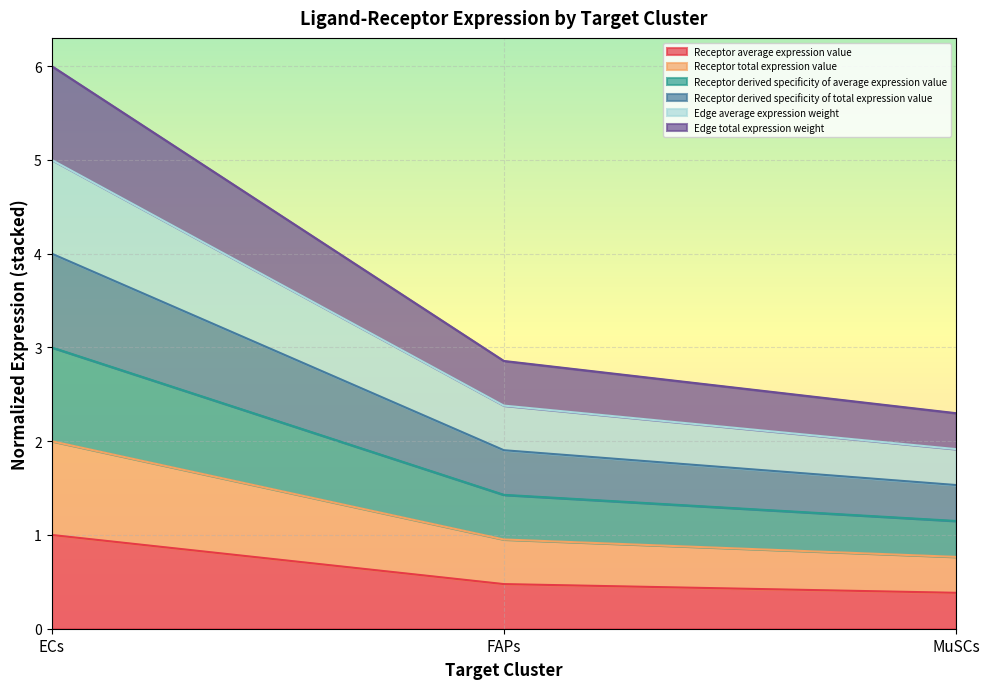

Rank the categories by Receptor derived specificity of average expression value value from lowest to highest.

MuSCs, FAPs, ECs